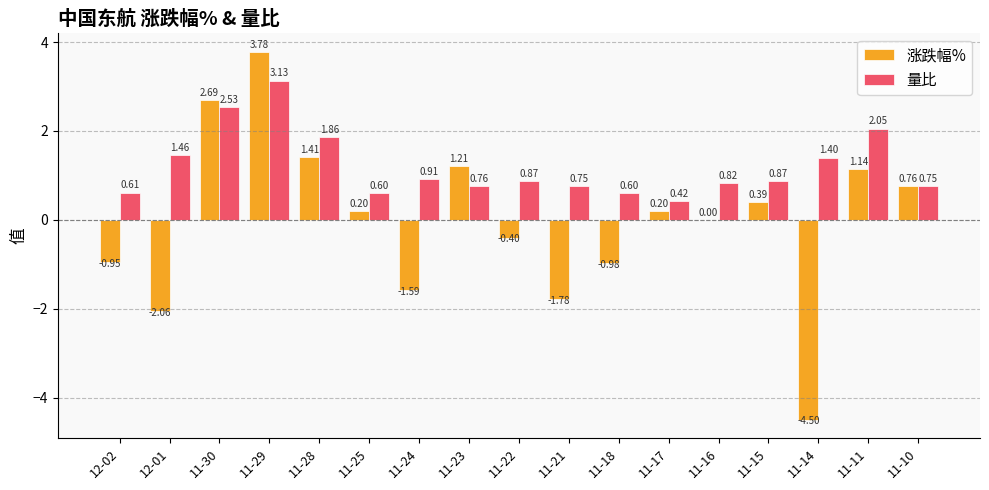

Which series has the largest total across all categories?

量比